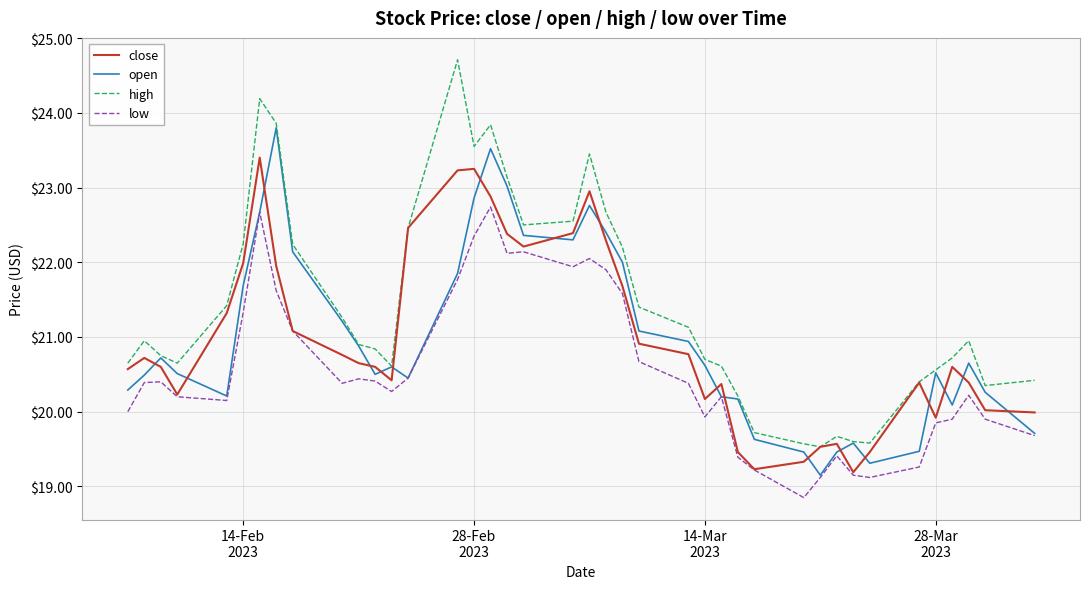

Which series has the widest spread of values?

high